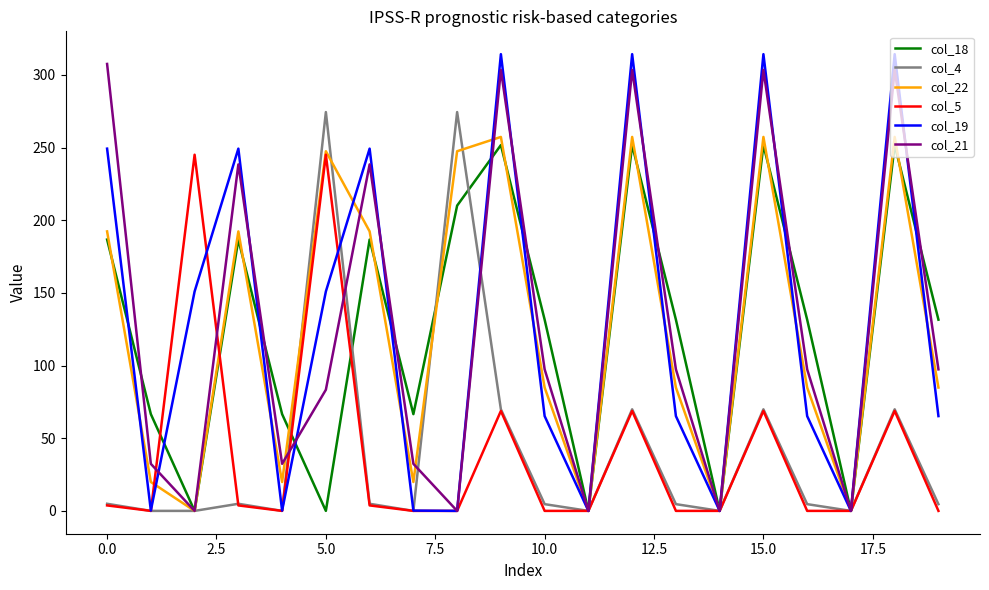

Which series has the widest spread of values?

col_19